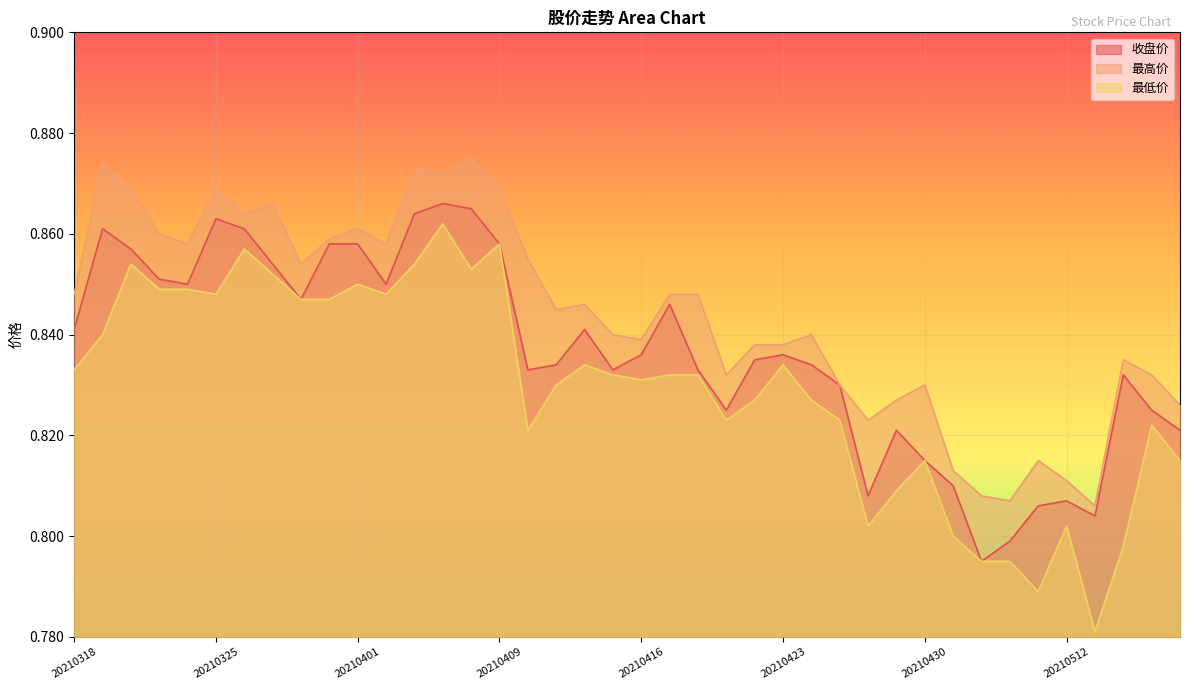

What is the total value across all series at 20210406?

2.6